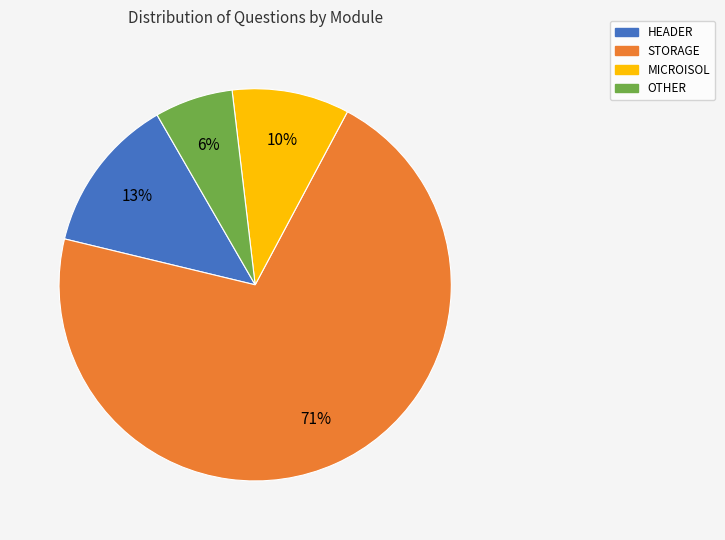

Do HEADER and OTHER together represent more than half of the pie?

No